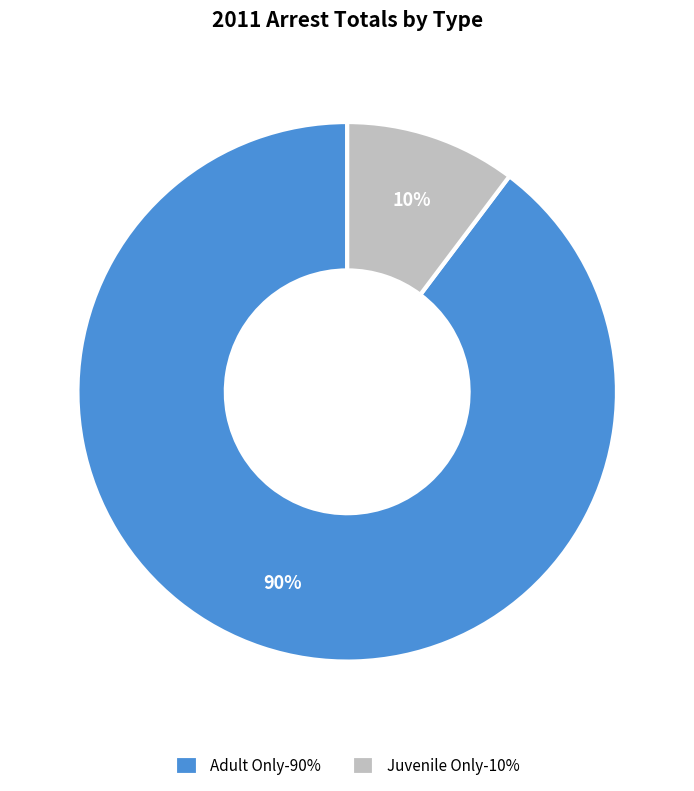

To the nearest percent, what portion does Juvenile Only represent?

10%